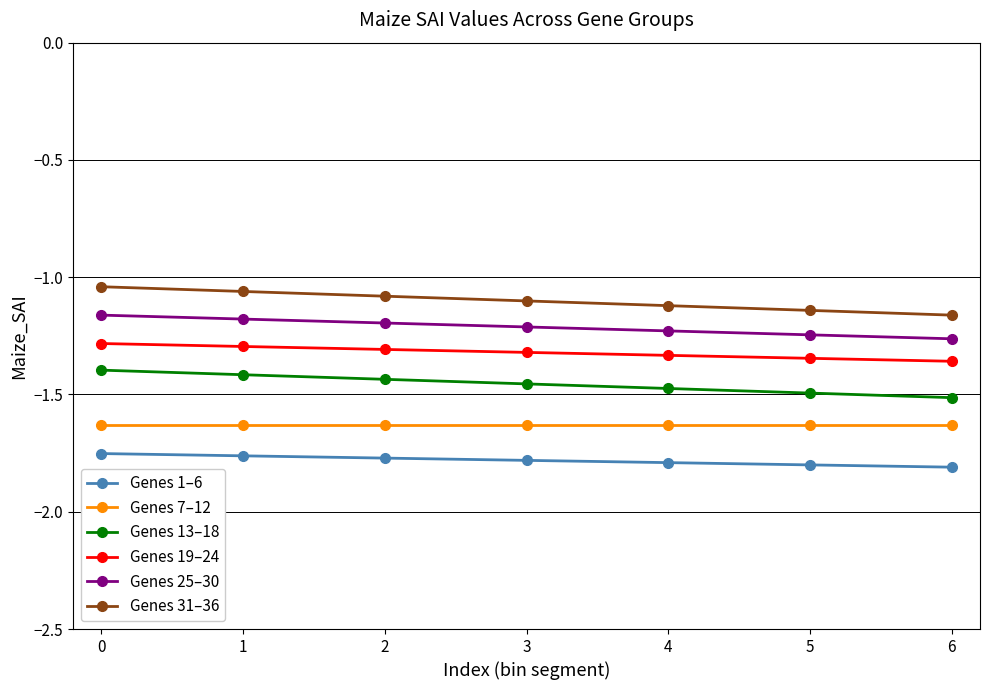

What is the sum of all Genes 25–30 values?

-8.5